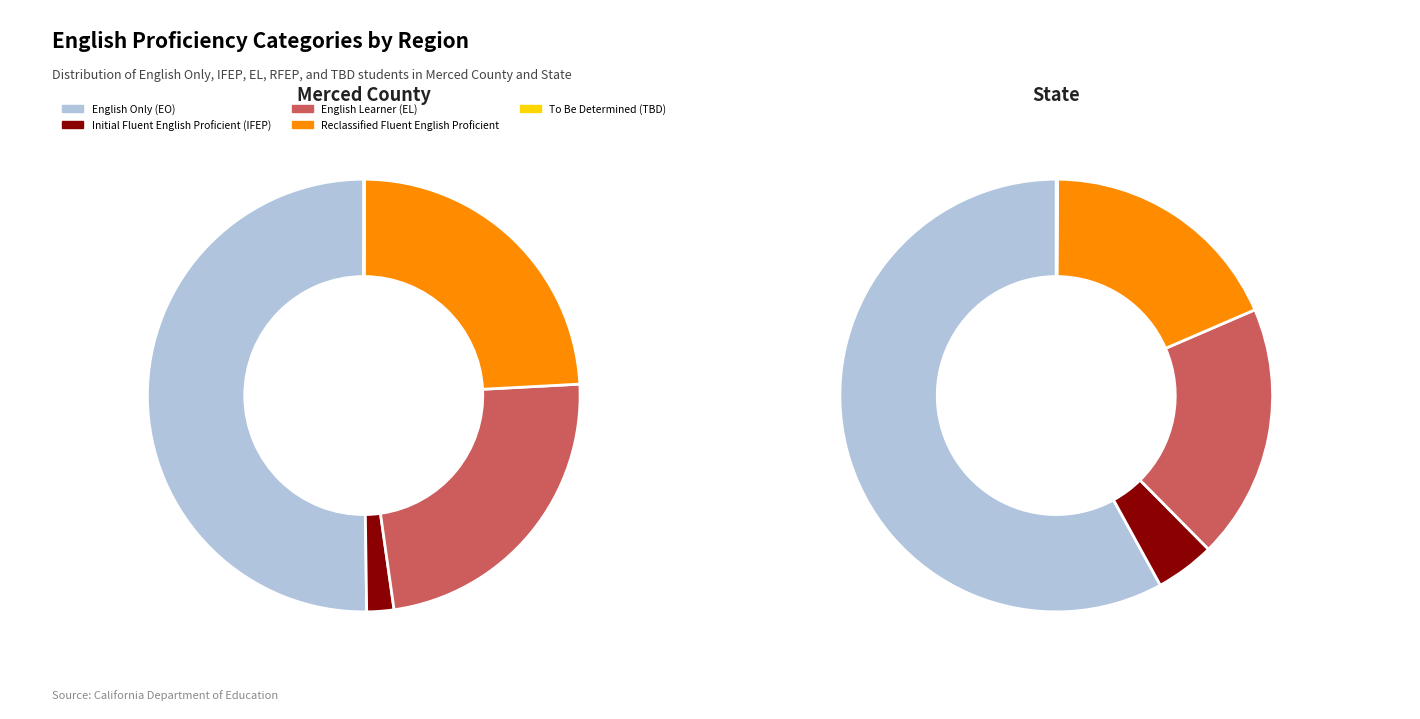

Does any single category account for the majority?

Yes